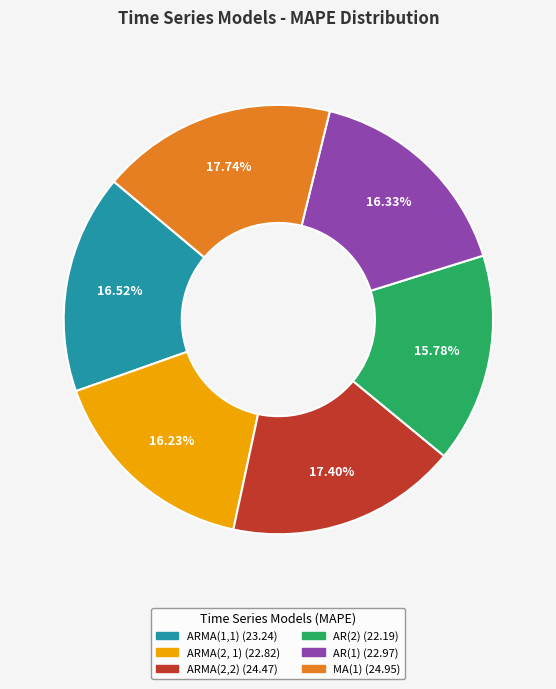

Which has a higher value, MA(1) or ARMA(1,1)?

MA(1)